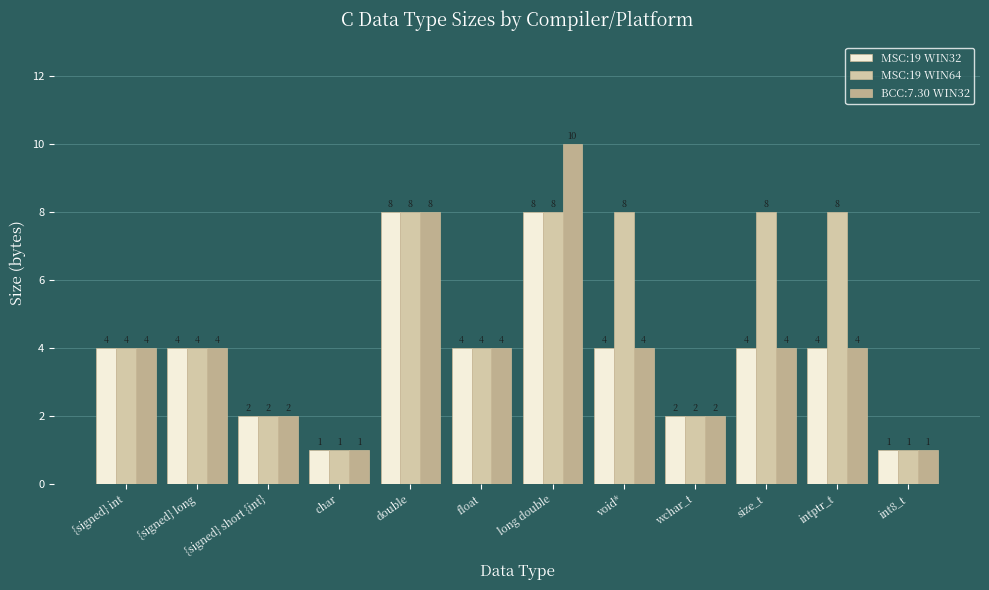

At which category is the sum across all series the highest?

long double